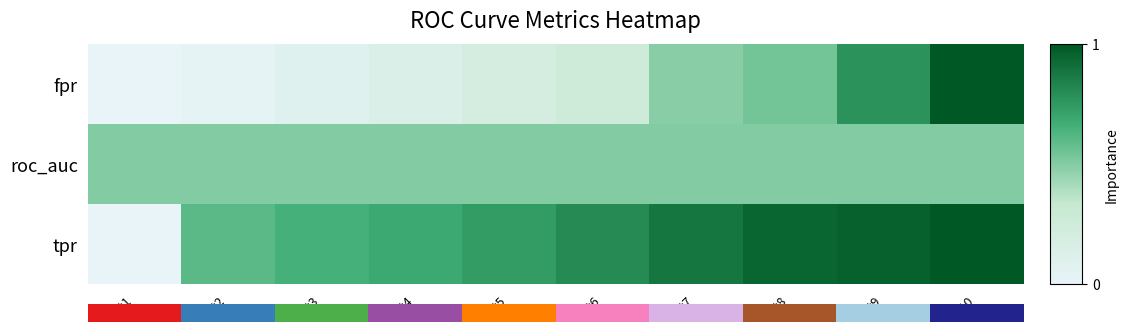

Rank the series by their maximum value, from highest to lowest.

fpr, tpr, roc_auc